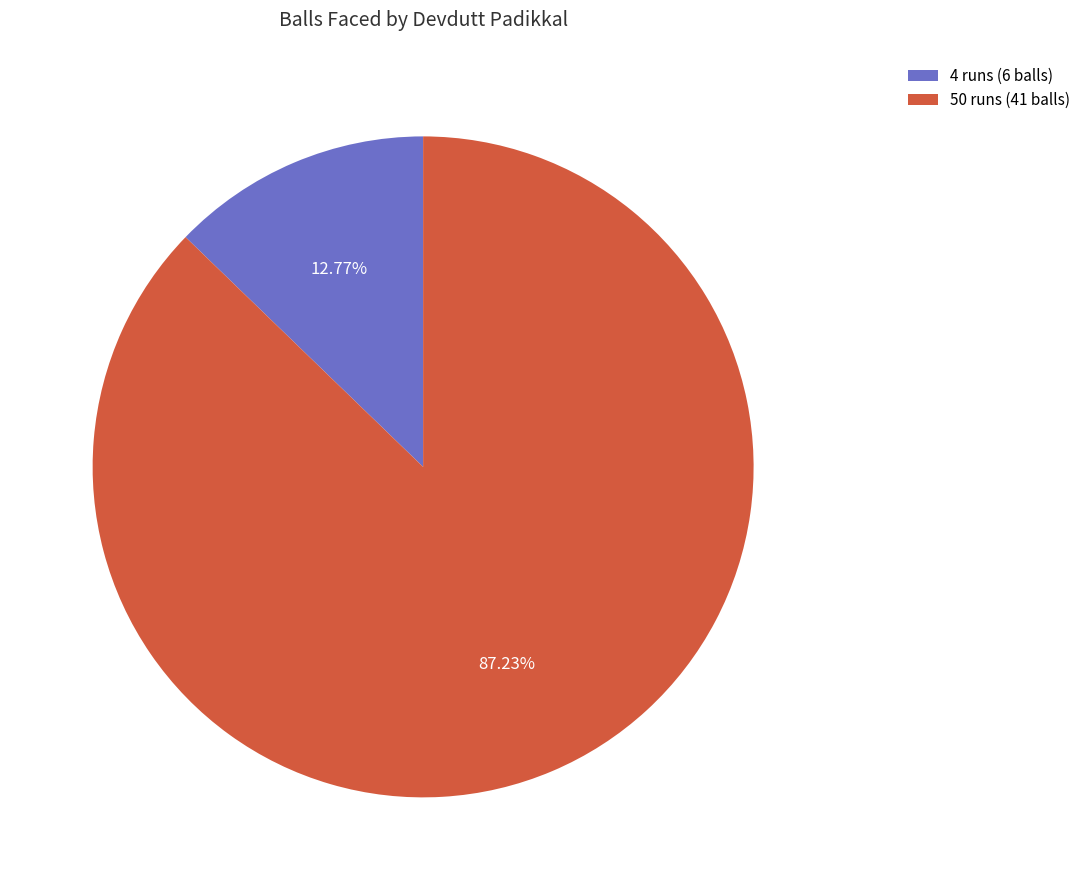

What percentage is the 50 runs (41 balls) slice, to the nearest percent?

87%